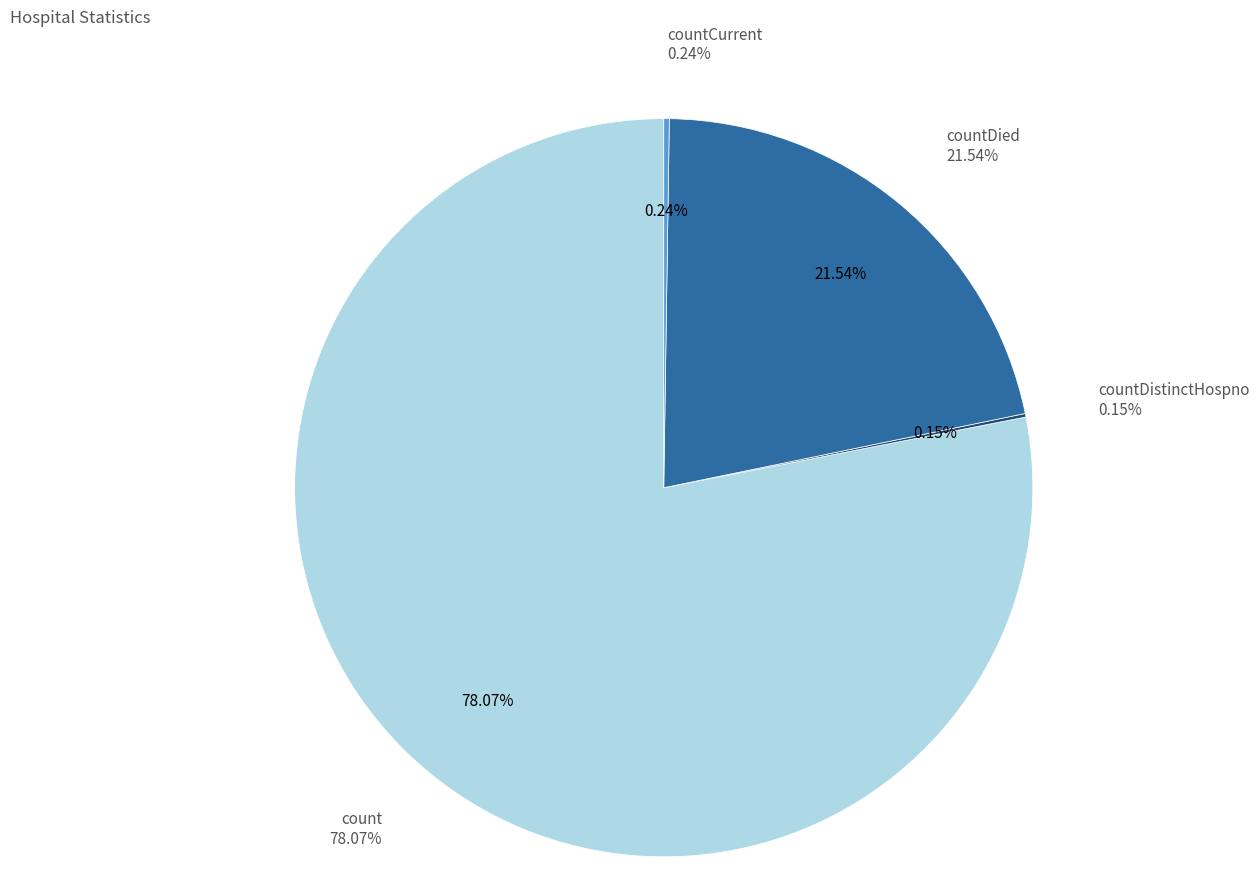

Which category accounts for the majority?

count